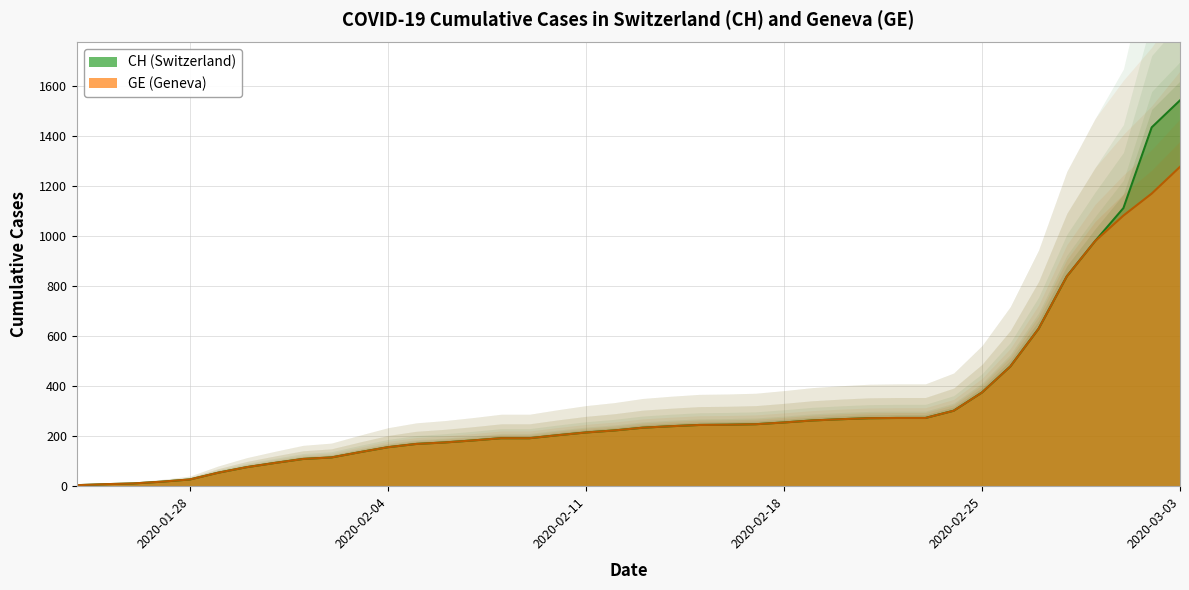

List the series in order of their overall mean, lowest first.

GE, CH